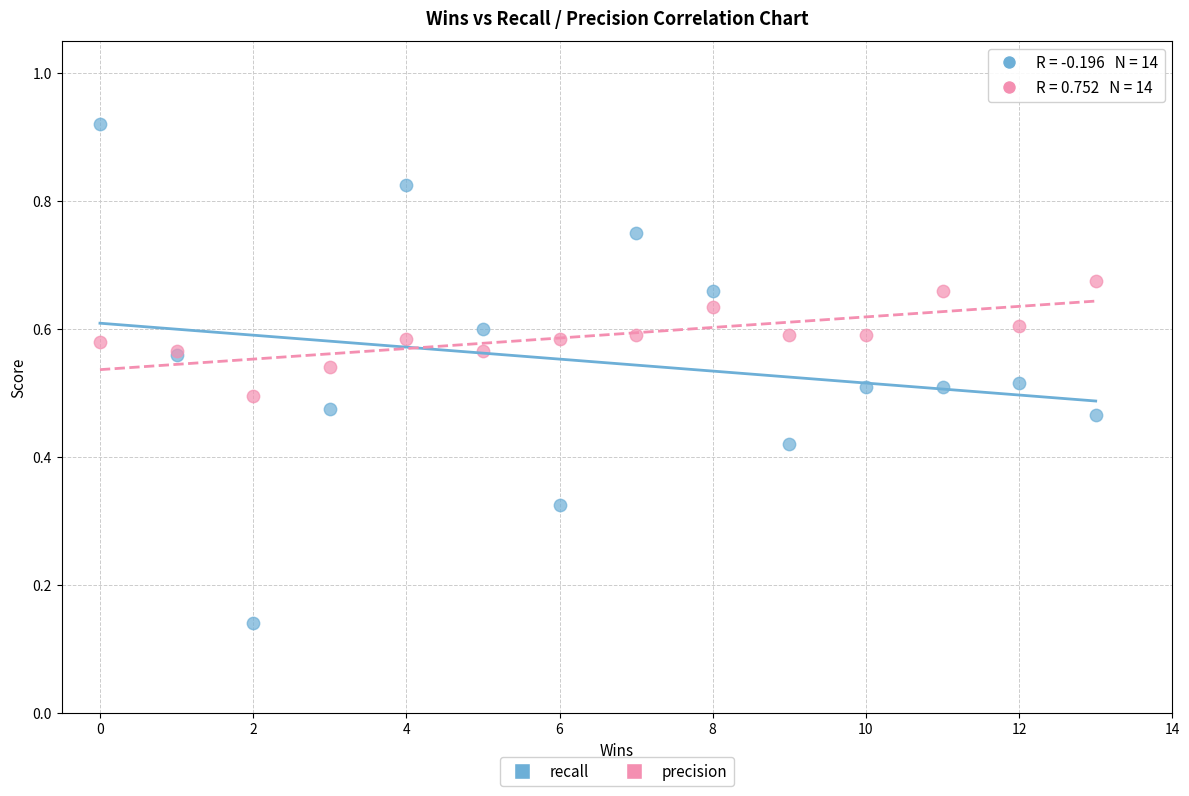

What are all the series names shown in the legend?

recall, precision